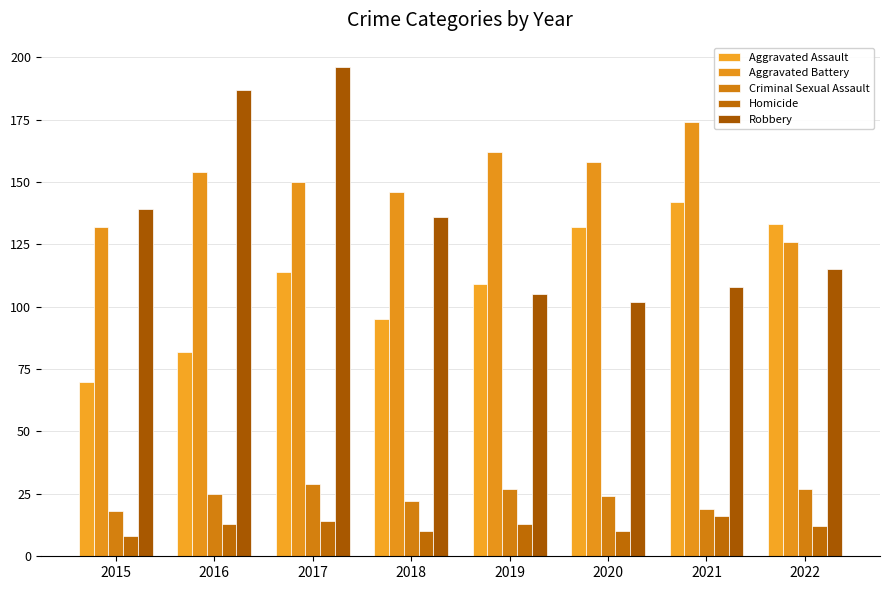

What is the spread (max minus min) of values at 2016?

174